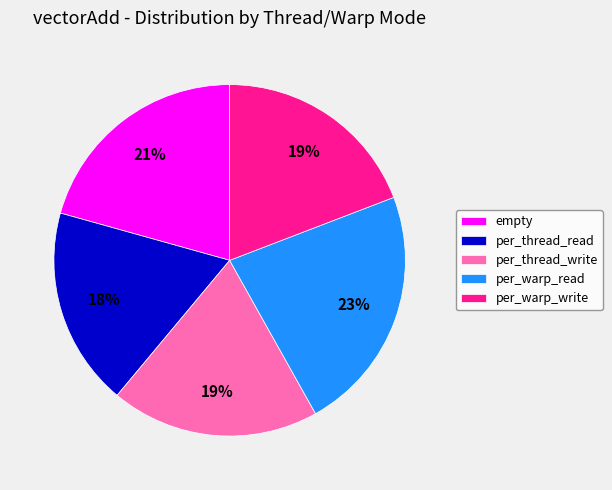

What is the ratio of the value at per_thread_write to the value at per_warp_read?

0.8